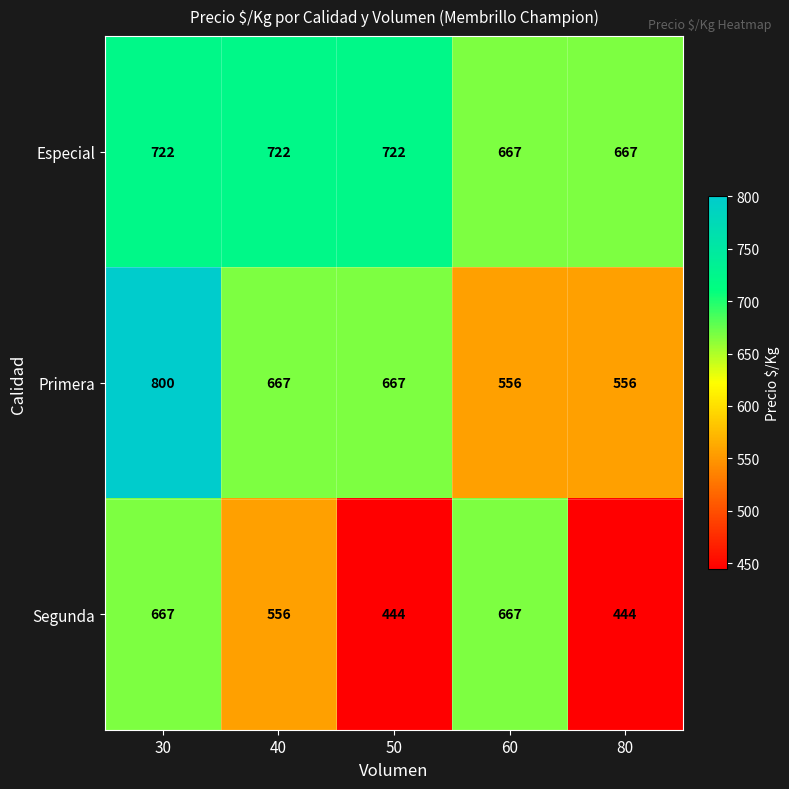

Which series has the widest spread of values?

Primera